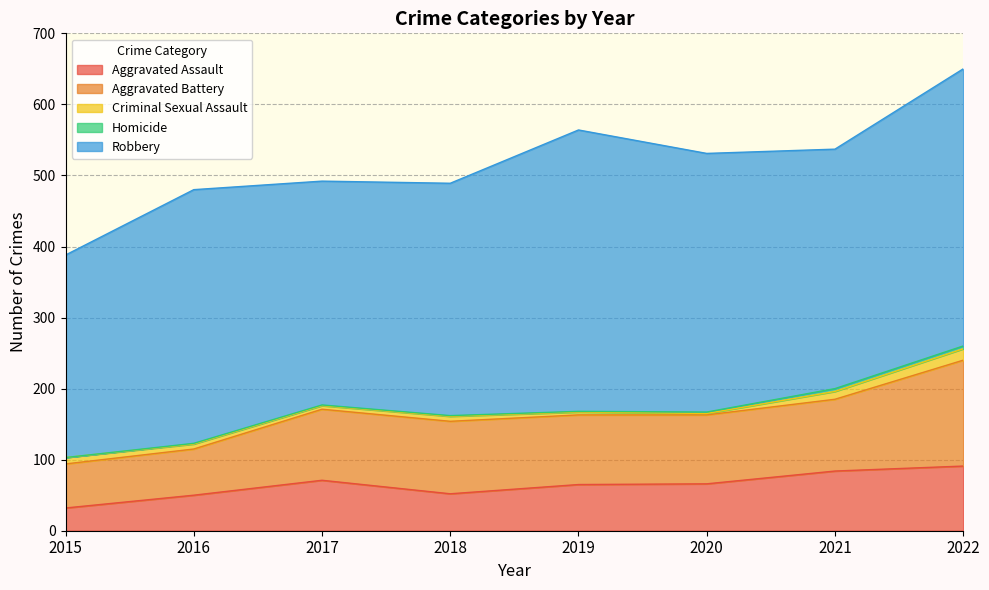

The Aggravated Battery series shows 212 at 2022. True or false?

False